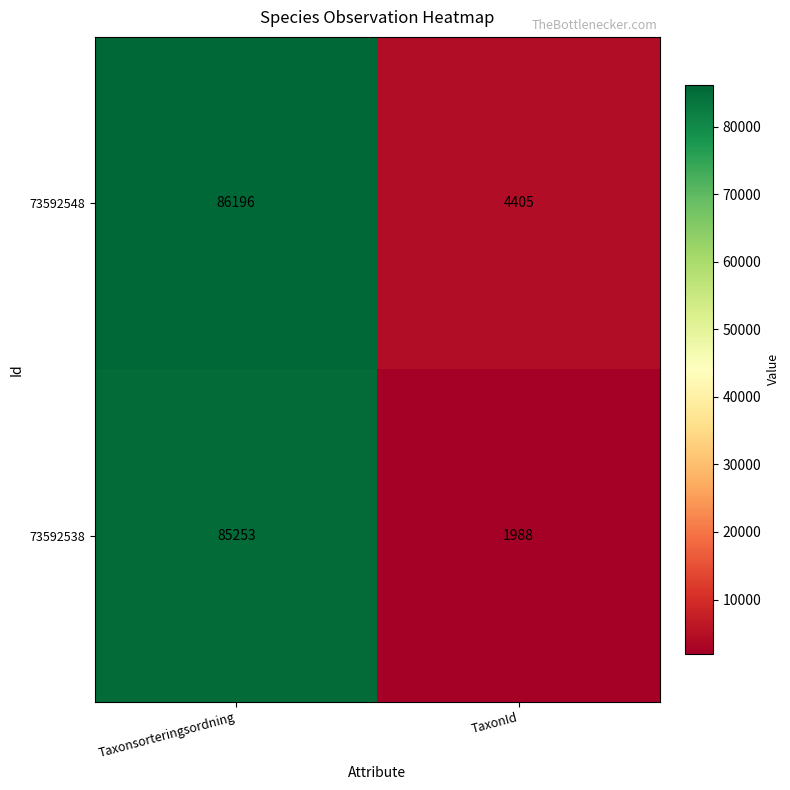

Which series changed the most between Taxonsorteringsordning and TaxonId?

73592538